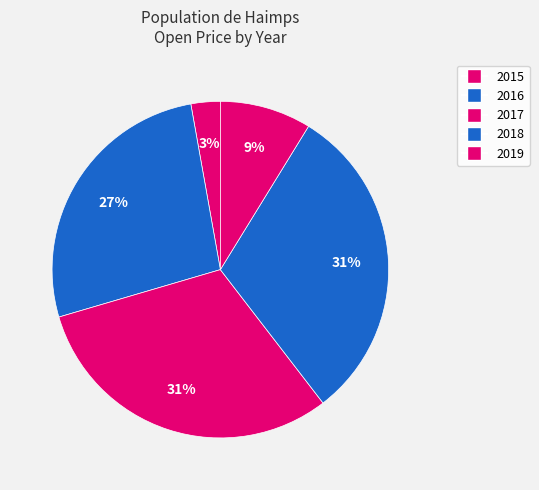

Does any single category account for the majority?

No